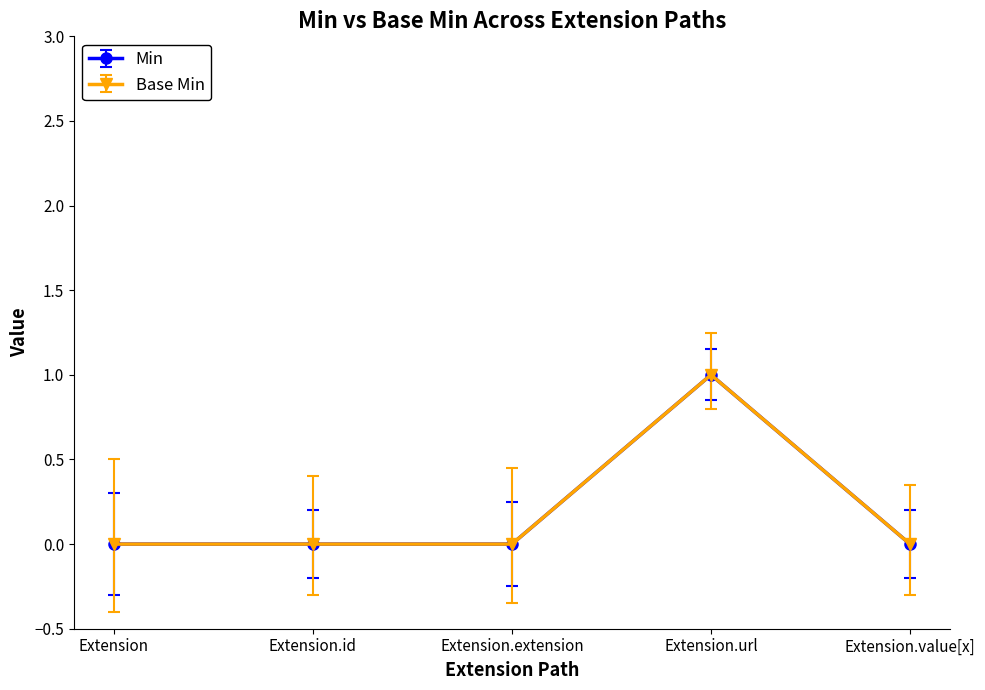

How many lines are shown in the chart?

2